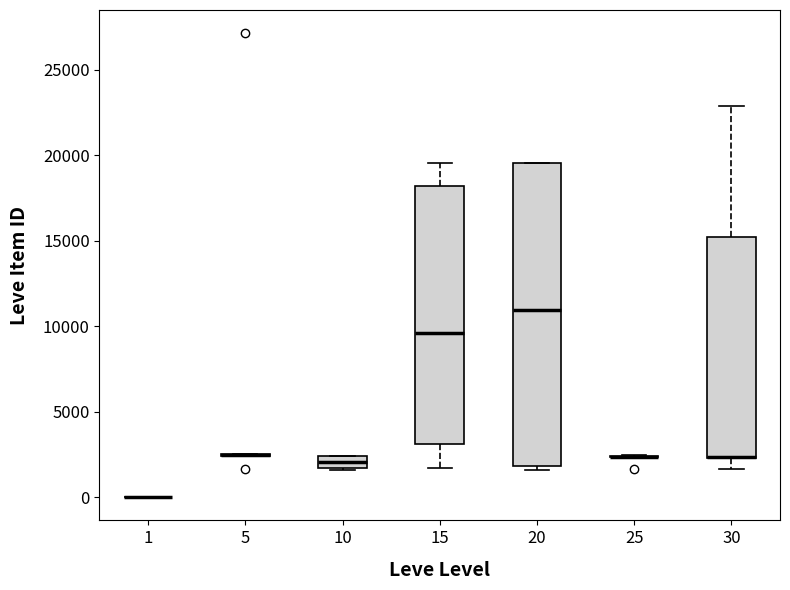

Comparing the boxes themselves (not the whiskers), which one is the tallest?

20